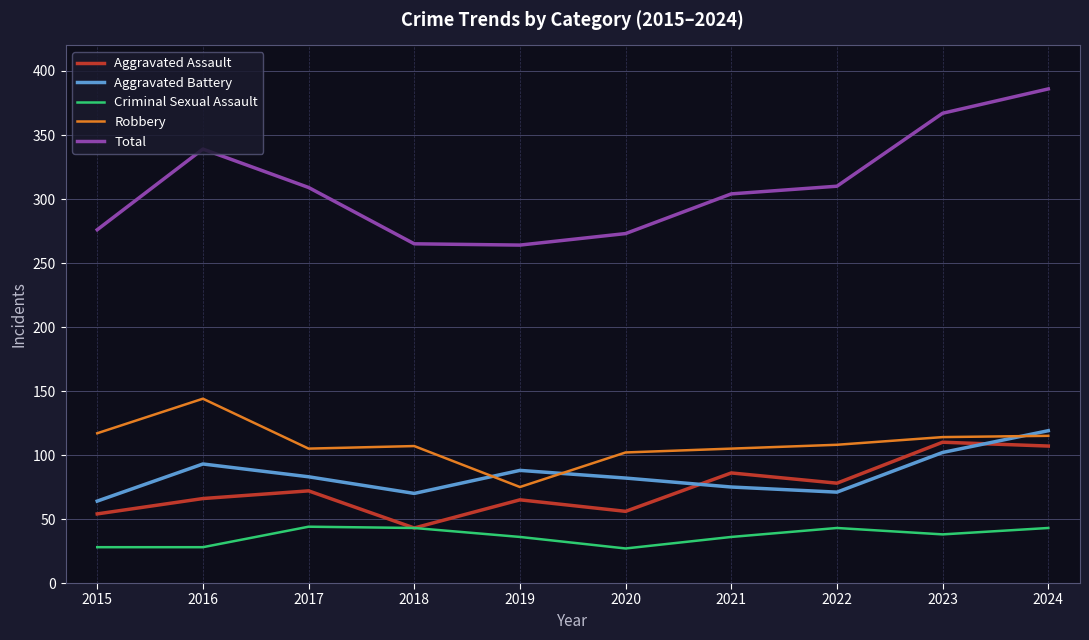

The value of Aggravated Assault at 2015 is 76. True or false?

False